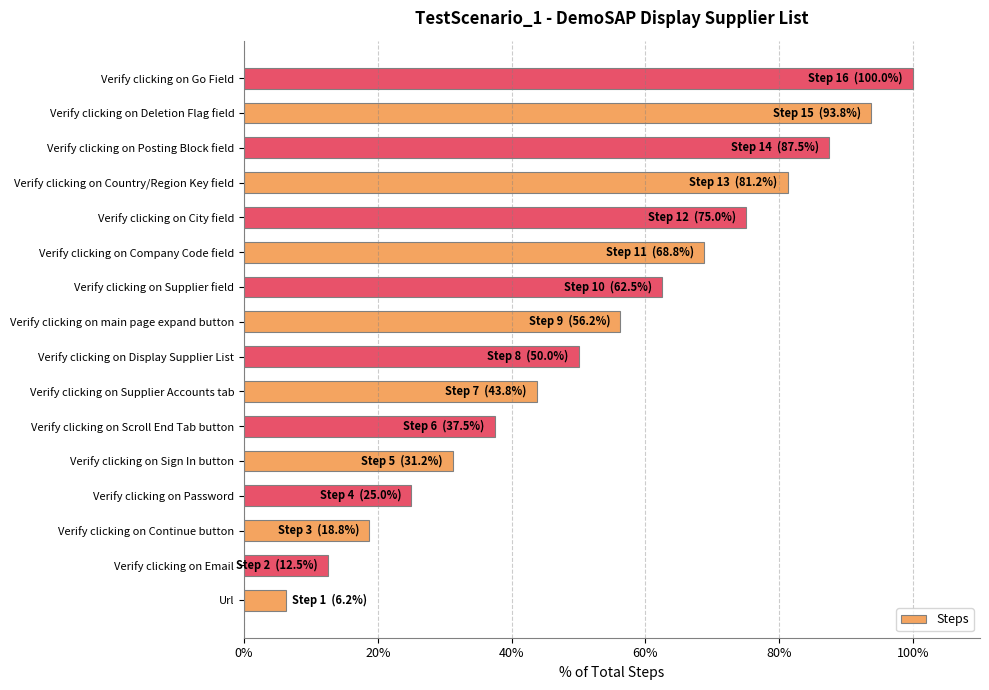

List the labels in order of value, smallest first.

Url, Verify clicking on Email, Verify clicking on Continue button, Verify clicking on Password, Verify clicking on Sign In button, Verify clicking on Scroll End Tab button, Verify clicking on Supplier Accounts tab, Verify clicking on Display Supplier List, Verify clicking on main page expand button, Verify clicking on Supplier field, Verify clicking on Company Code field, Verify clicking on City field, Verify clicking on Country/Region Key field, Verify clicking on Posting Block field, Verify clicking on Deletion Flag field, Verify clicking on Go Field